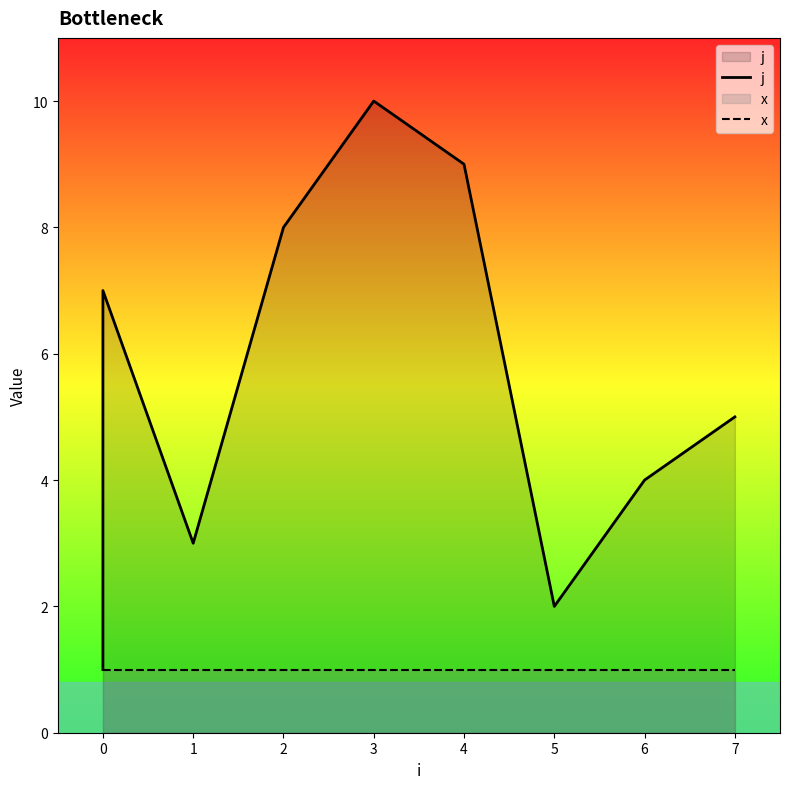

True or false: x and j intersect in this chart.

False